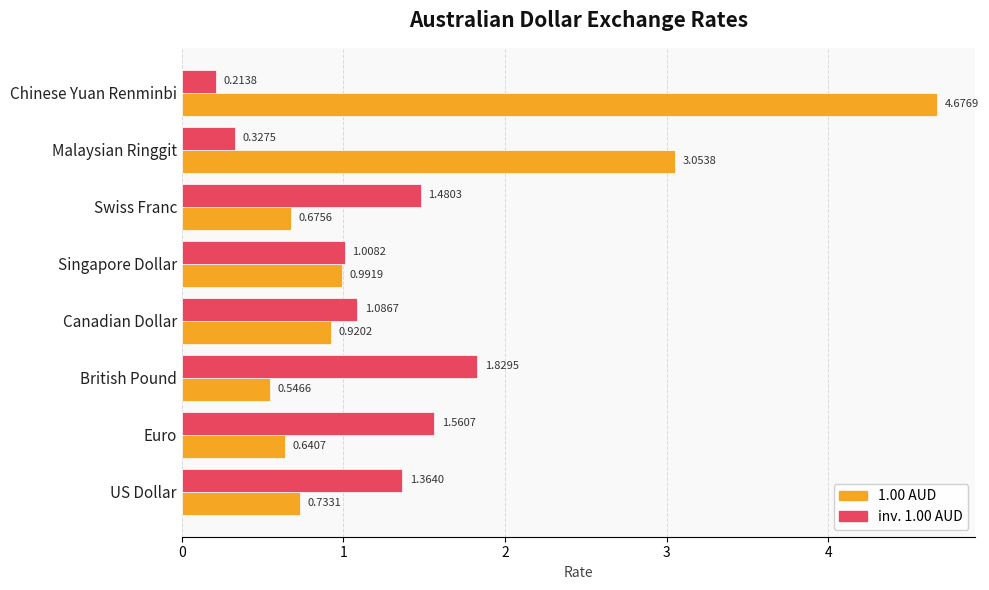

List the series in order of their peak value, lowest first.

inv. 1.00 AUD, 1.00 AUD